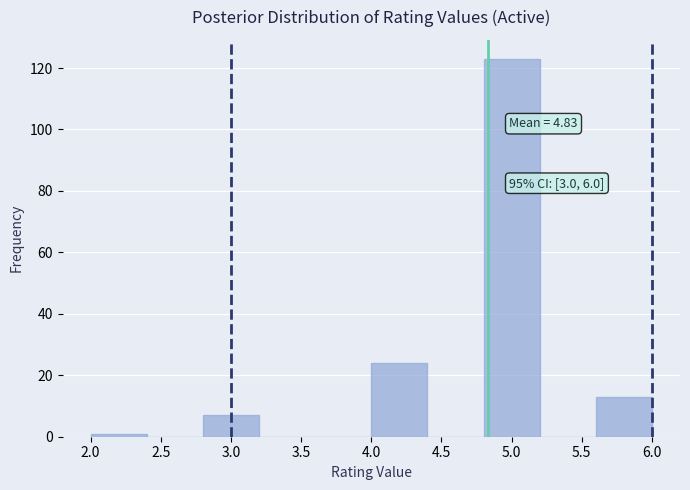

Over which range of the x-axis is the bar tallest?

4.8 to 5.2